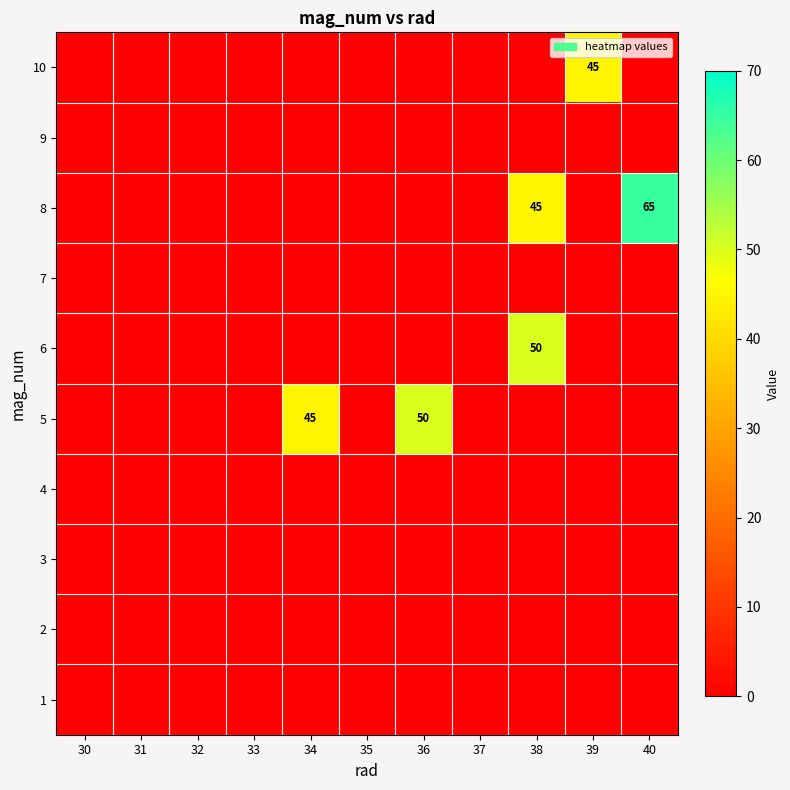

How many positive values does the 6 series have?

1